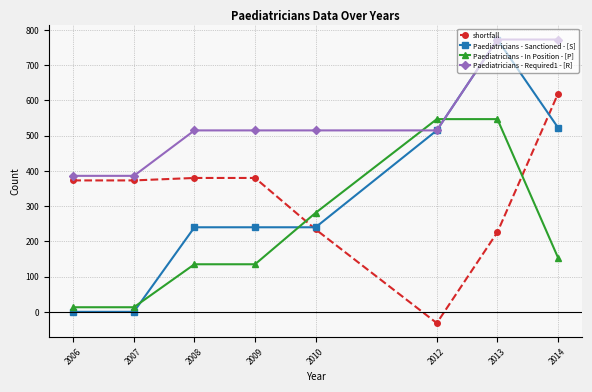

At how many categories does at least one series exceed 584?

2